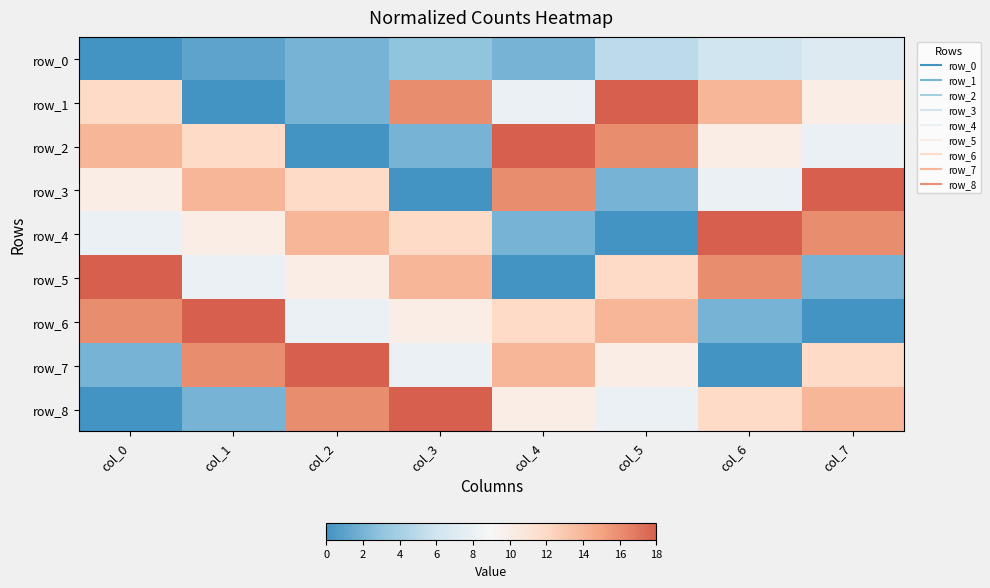

Between col_7 and col_1, which is larger?

col_7